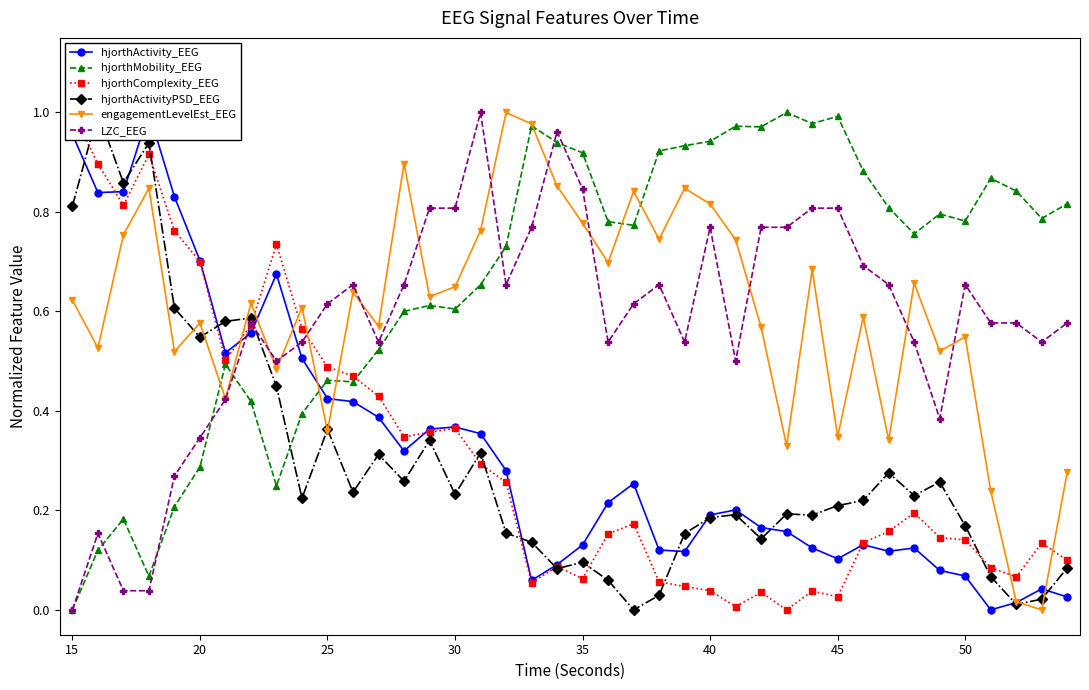

The value of LZC_EEG at 40 is 1.2. True or false?

False